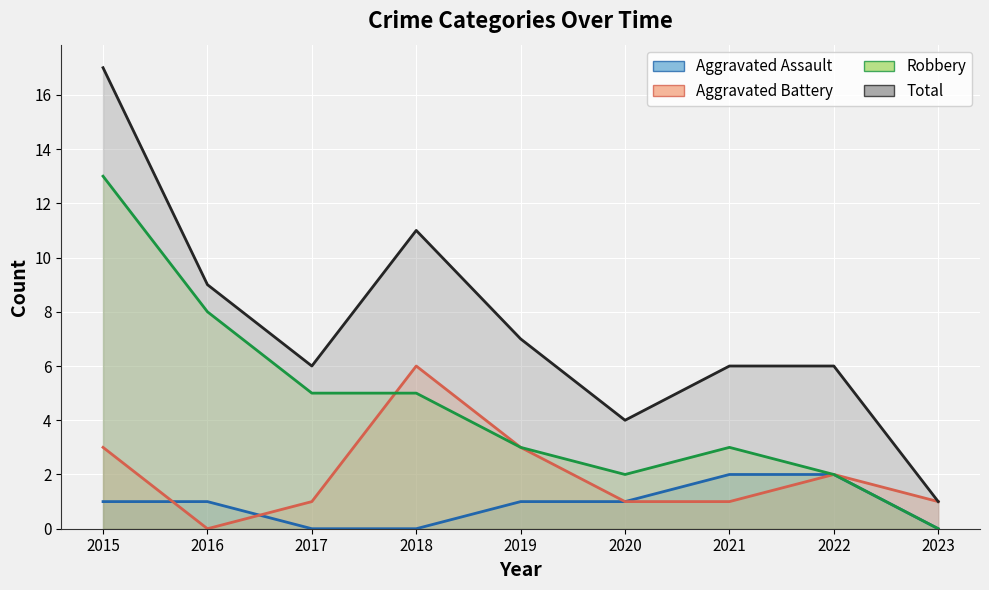

Reading right to left, transcribe all the data shown in this chart.

Aggravated Assault: 2023=0	2022=2	2021=2	2020=1	2019=1	2018=0	2017=0	2016=1	2015=1
Aggravated Battery: 2023=1	2022=2	2021=1	2020=1	2019=3	2018=6	2017=1	2016=0	2015=3
Robbery: 2023=0	2022=2	2021=3	2020=2	2019=3	2018=5	2017=5	2016=8	2015=13
Total: 2023=1	2022=6	2021=6	2020=4	2019=7	2018=11	2017=6	2016=9	2015=17